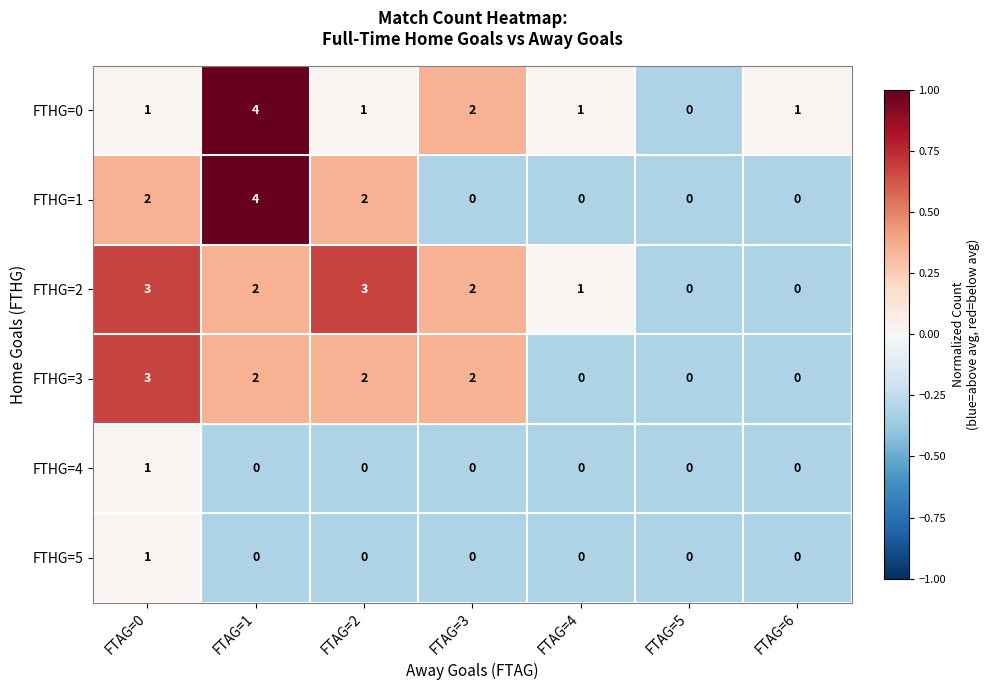

What is the total value across all series at FTAG=4?

2